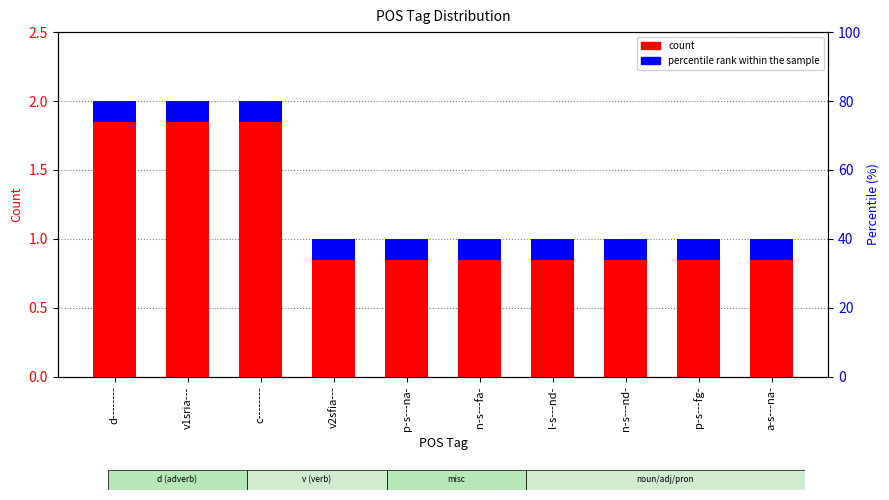

Which category has the lowest value in the percentile rank within the sample series?

d--------